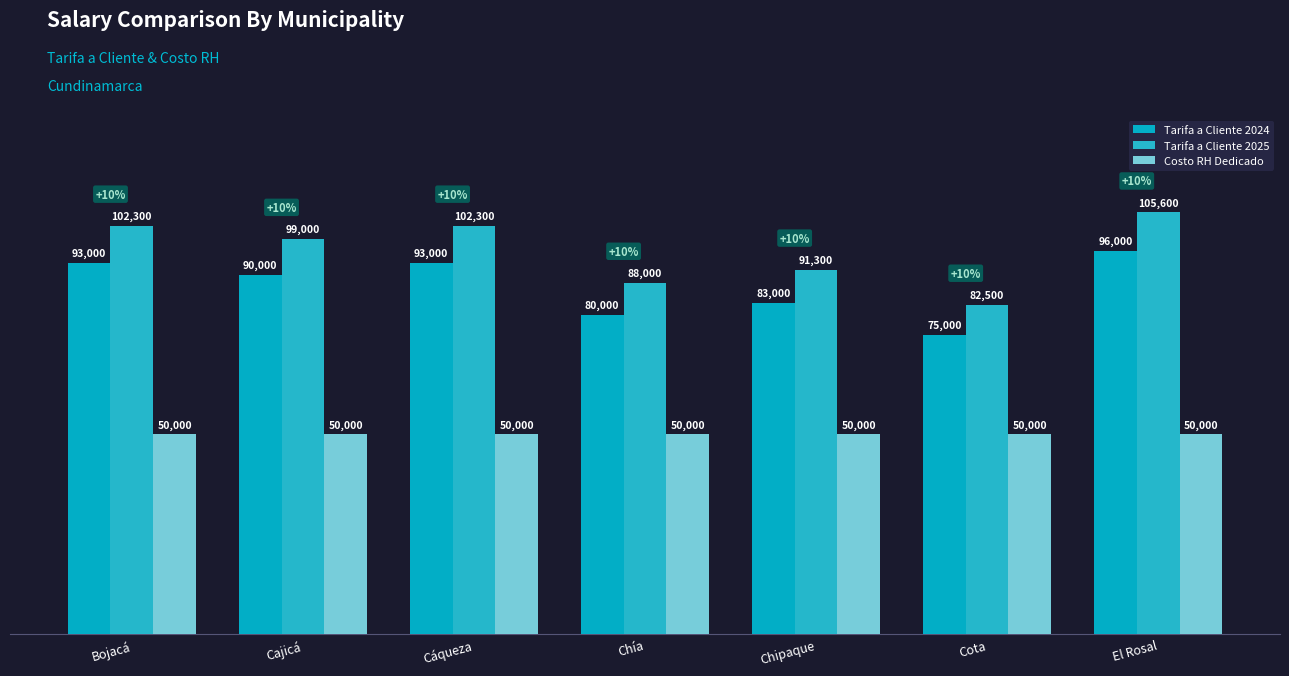

What are all the series names shown in the legend?

Tarifa a Cliente 2024, Tarifa a Cliente 2025, Costo RH Dedicado